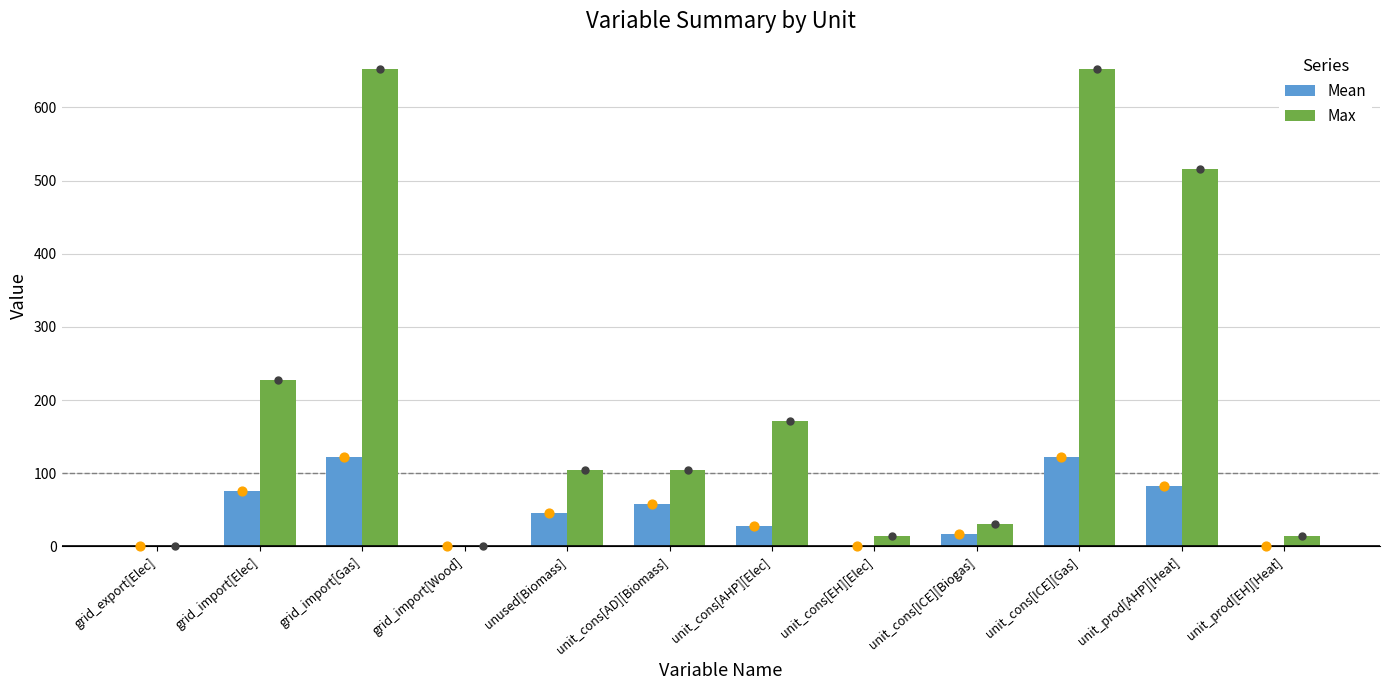

Which series contains the lowest Y value?

Mean